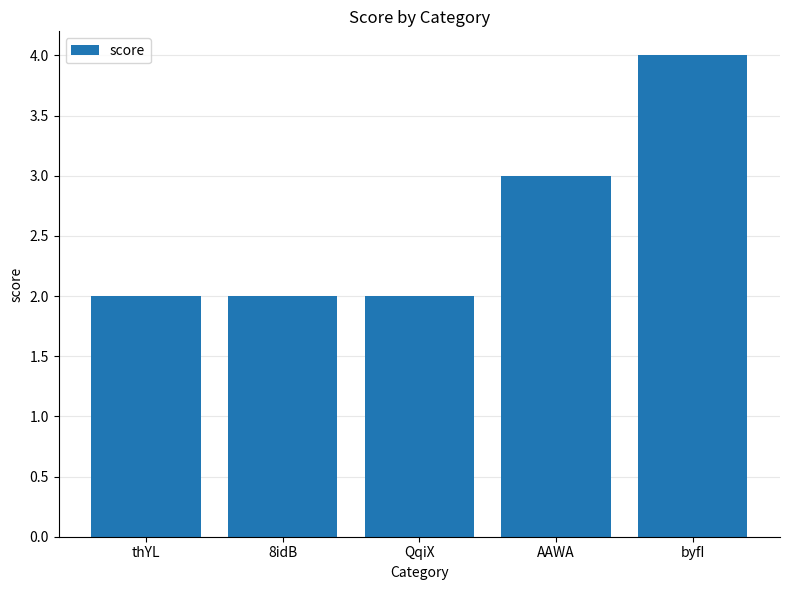

What position from the right is 8idB?

4